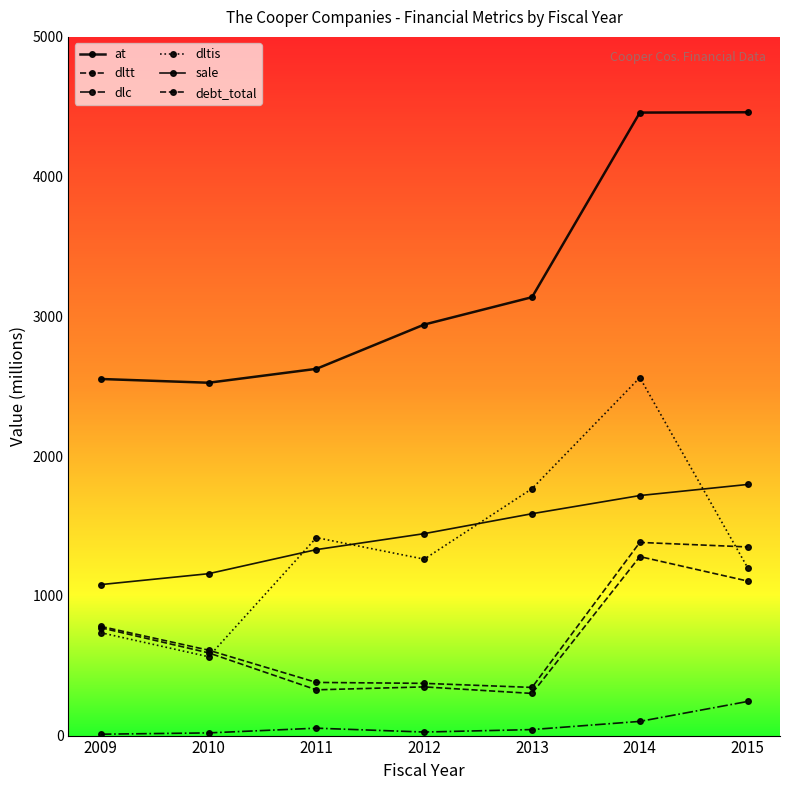

The dltis series shows 456.3 at 2011. True or false?

False